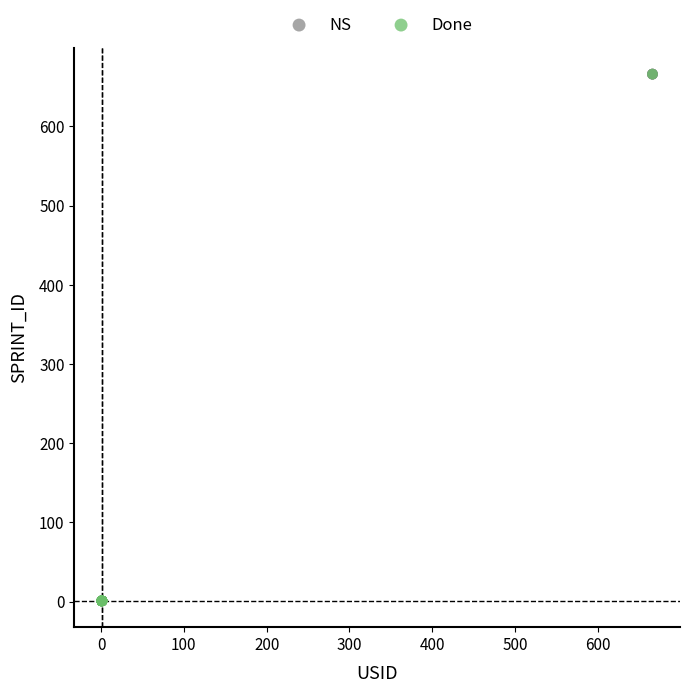

What are all the series names shown in the legend?

NS, Done